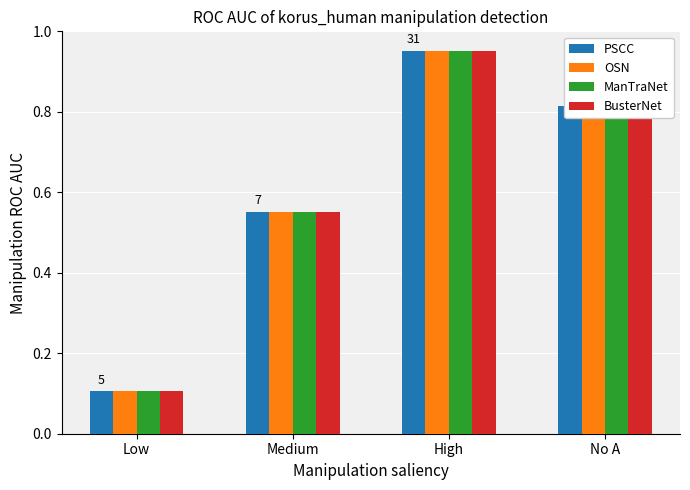

At how many categories does at least one series exceed 0?

4